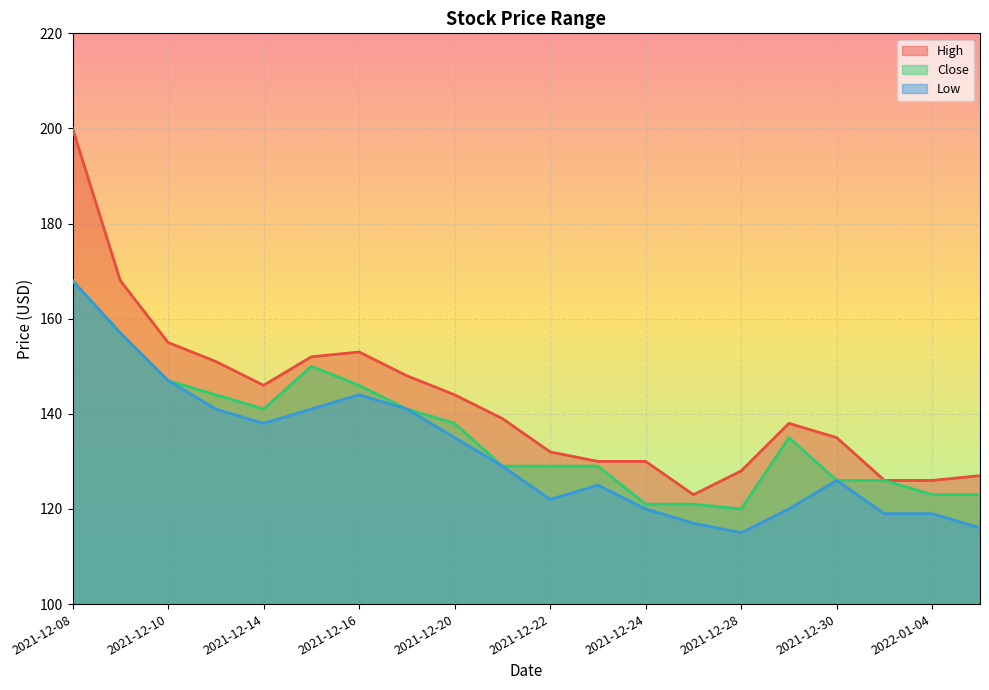

Reading left to right, list all the values displayed in this chart.

High: 2021-12-08=200	2021-12-09=168	2021-12-10=155	2021-12-13=151	2021-12-14=146	2021-12-15=152	2021-12-16=153	2021-12-17=148	2021-12-20=144	2021-12-21=139	2021-12-22=132	2021-12-23=130	2021-12-24=130	2021-12-27=123	2021-12-28=128	2021-12-29=138	2021-12-30=135	2022-01-03=126	2022-01-04=126	2022-01-05=127
Close: 2021-12-08=168	2021-12-09=157	2021-12-10=147	2021-12-13=144	2021-12-14=141	2021-12-15=150	2021-12-16=146	2021-12-17=141	2021-12-20=138	2021-12-21=129	2021-12-22=129	2021-12-23=129	2021-12-24=121	2021-12-27=121	2021-12-28=120	2021-12-29=135	2021-12-30=126	2022-01-03=126	2022-01-04=123	2022-01-05=123
Low: 2021-12-08=168	2021-12-09=157	2021-12-10=147	2021-12-13=141	2021-12-14=138	2021-12-15=141	2021-12-16=144	2021-12-17=141	2021-12-20=135	2021-12-21=129	2021-12-22=122	2021-12-23=125	2021-12-24=120	2021-12-27=117	2021-12-28=115	2021-12-29=120	2021-12-30=126	2022-01-03=119	2022-01-04=119	2022-01-05=116